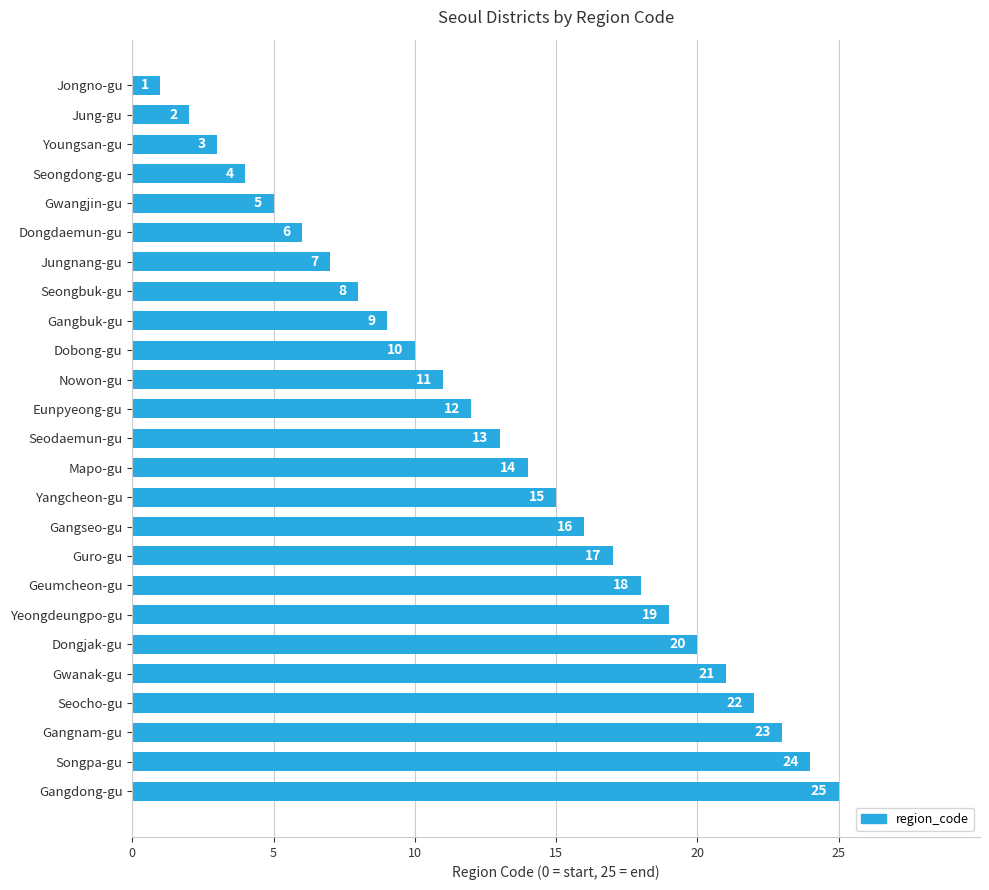

How many data points are less than 13?

12